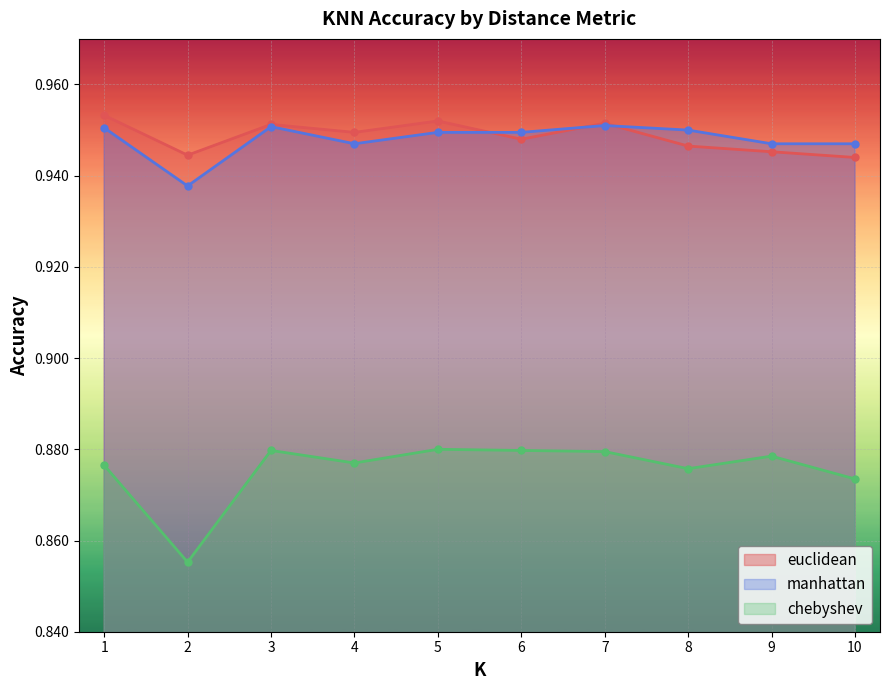

True or false: chebyshev has a value of 0.4 at 10.

False